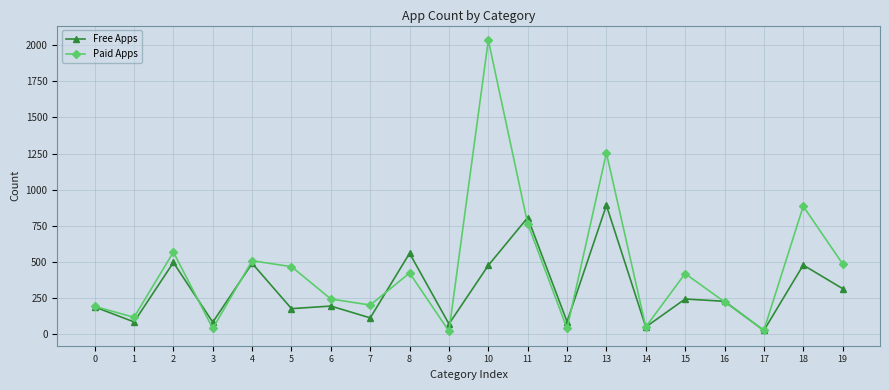

Which series has the widest spread of values?

Paid Apps